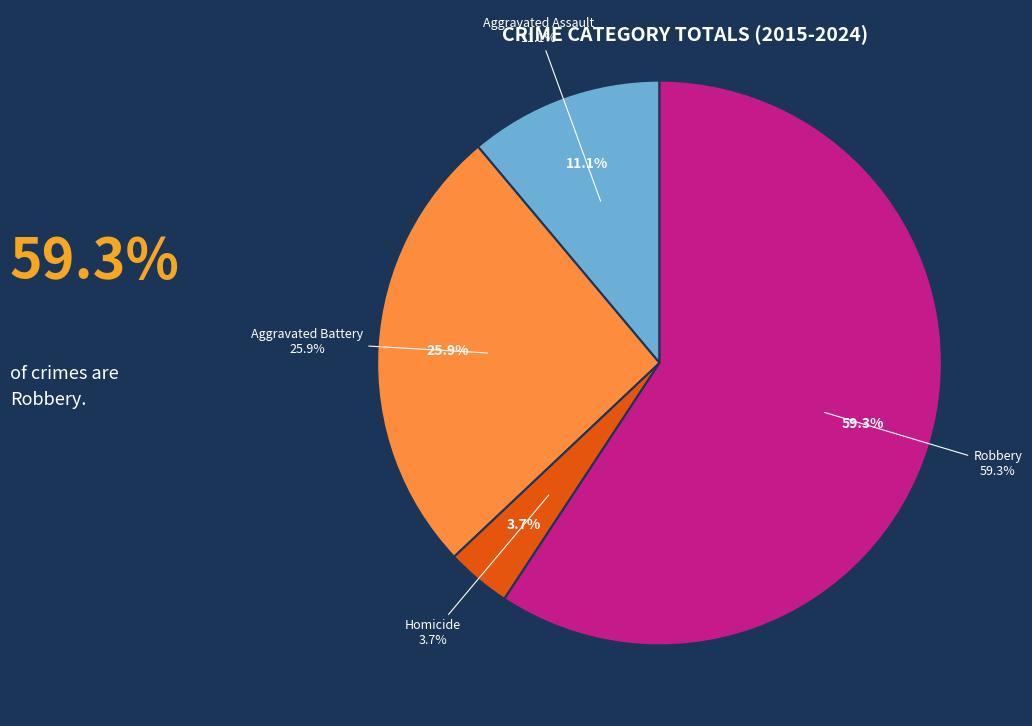

Which category has the smallest portion of the pie?

Homicide